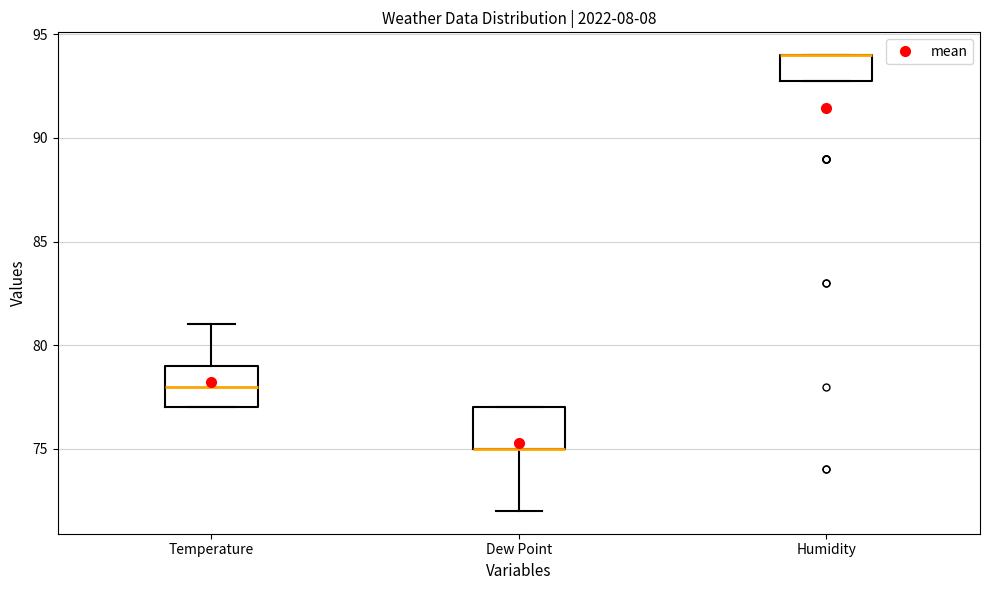

Reading left to right, transcribe this box plot: for each box, give where its median line is, the range the box spans, and where its two whiskers end, as read against the y-axis. The values are not printed on the chart, so give them approximately, as read against the axis.

Temperature: median 78, box 77 to 79, whiskers 77 to 81
Dew Point: median 75 (drawn on the box's lower edge), box 75 to 77, whiskers 72 to 77
Humidity: median 94 (drawn on the box's upper edge), box 93 to 94, whiskers 93 to 94